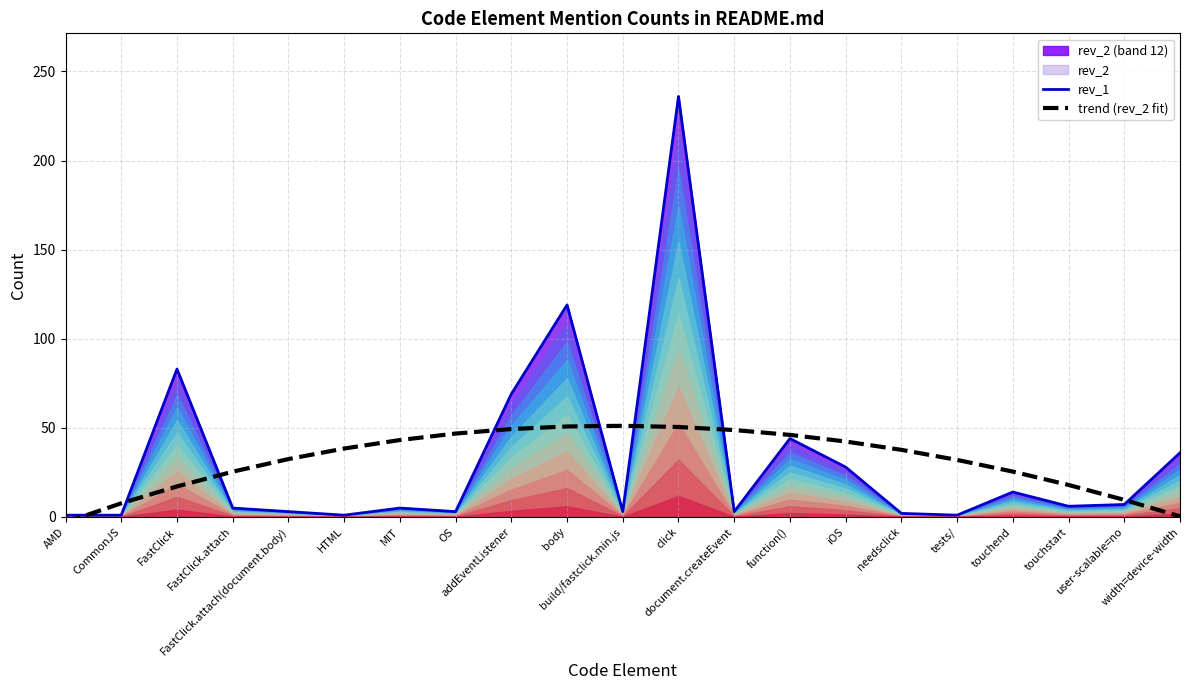

Which series has the largest range (max minus min)?

rev_1